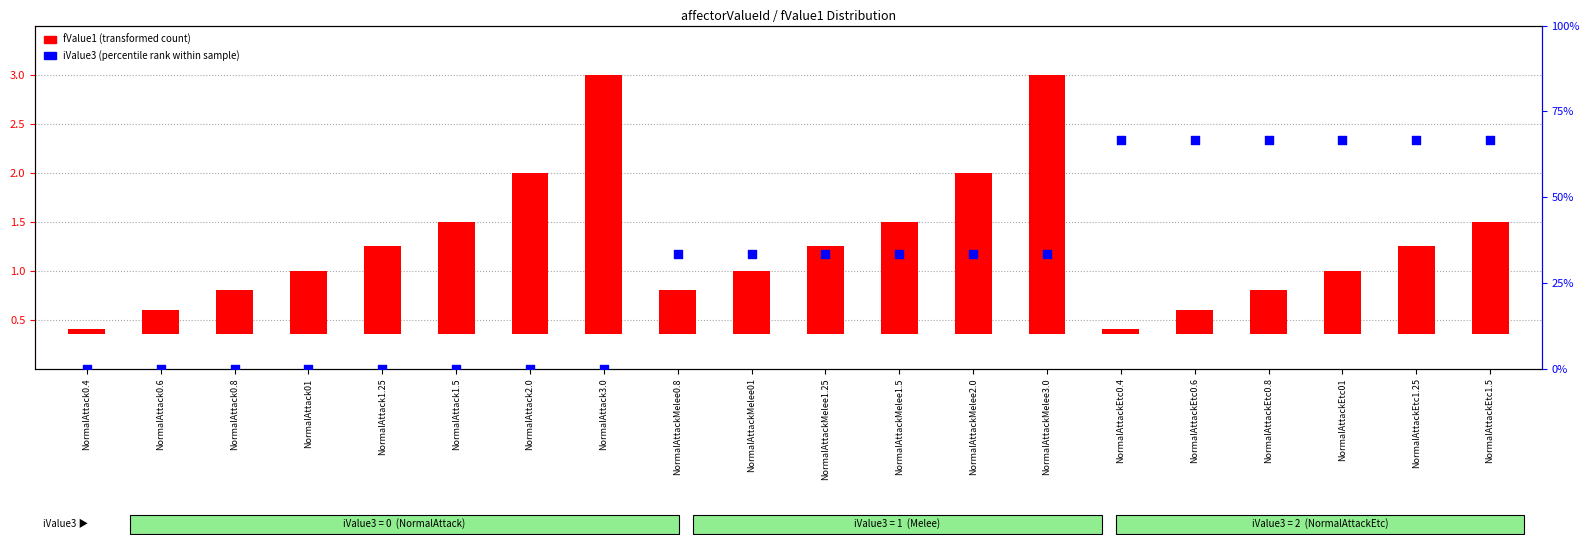

What is the total value across all series at NormalAttack3.0?

2.6